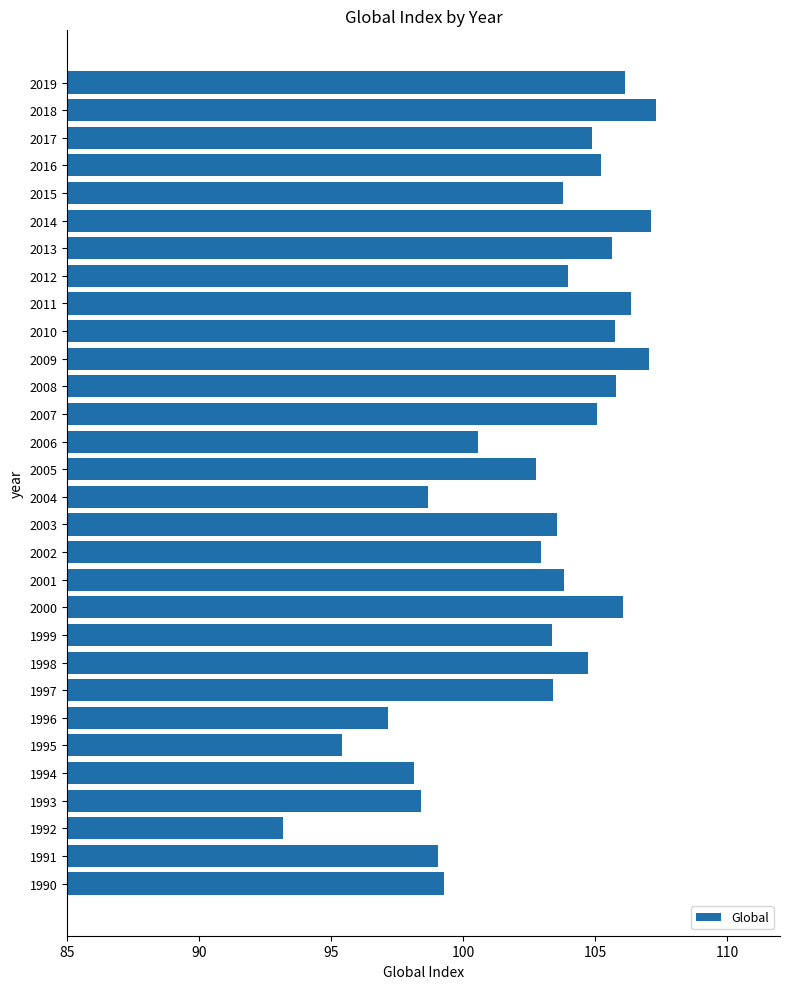

What is the sum of the values at 2012 and 2000?

210.0